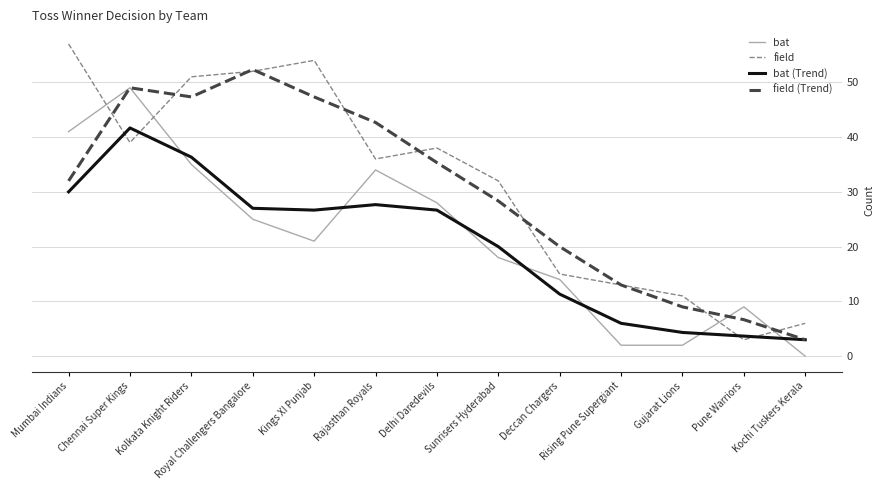

Is this an area chart (filled region under the line)?

No